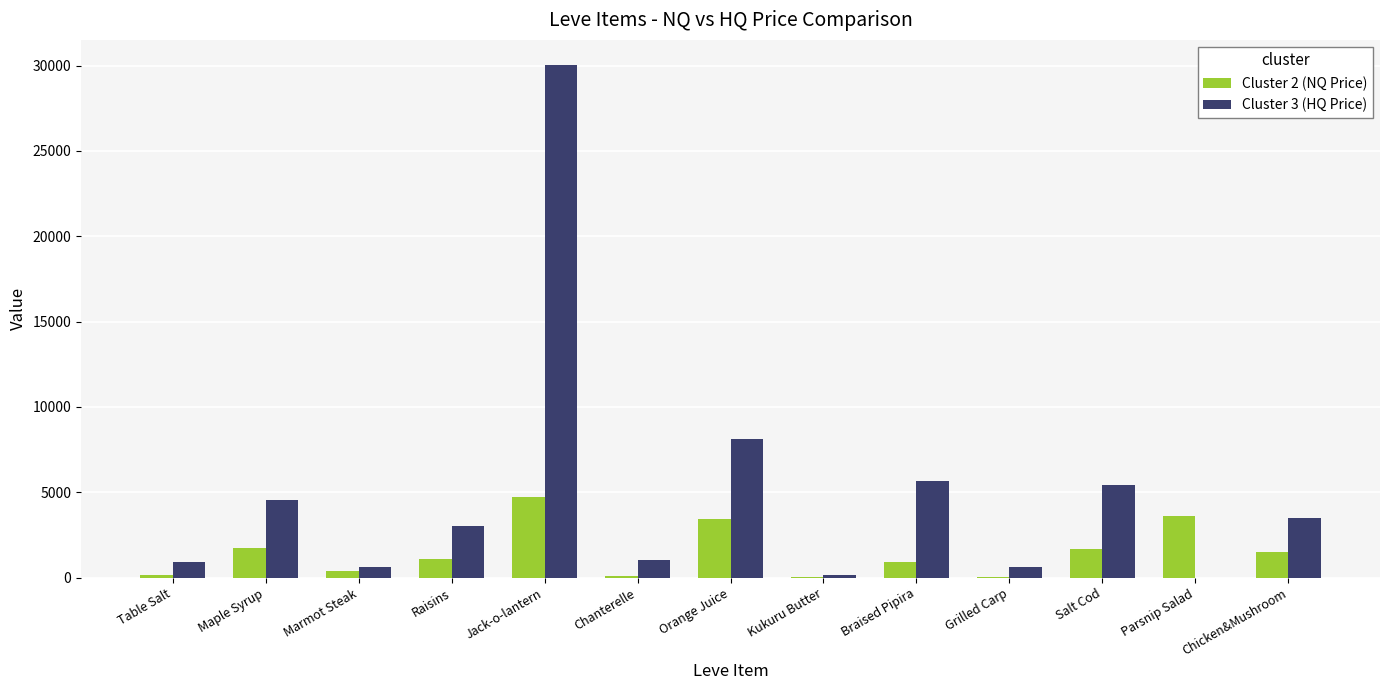

How many series are shown in this chart?

2